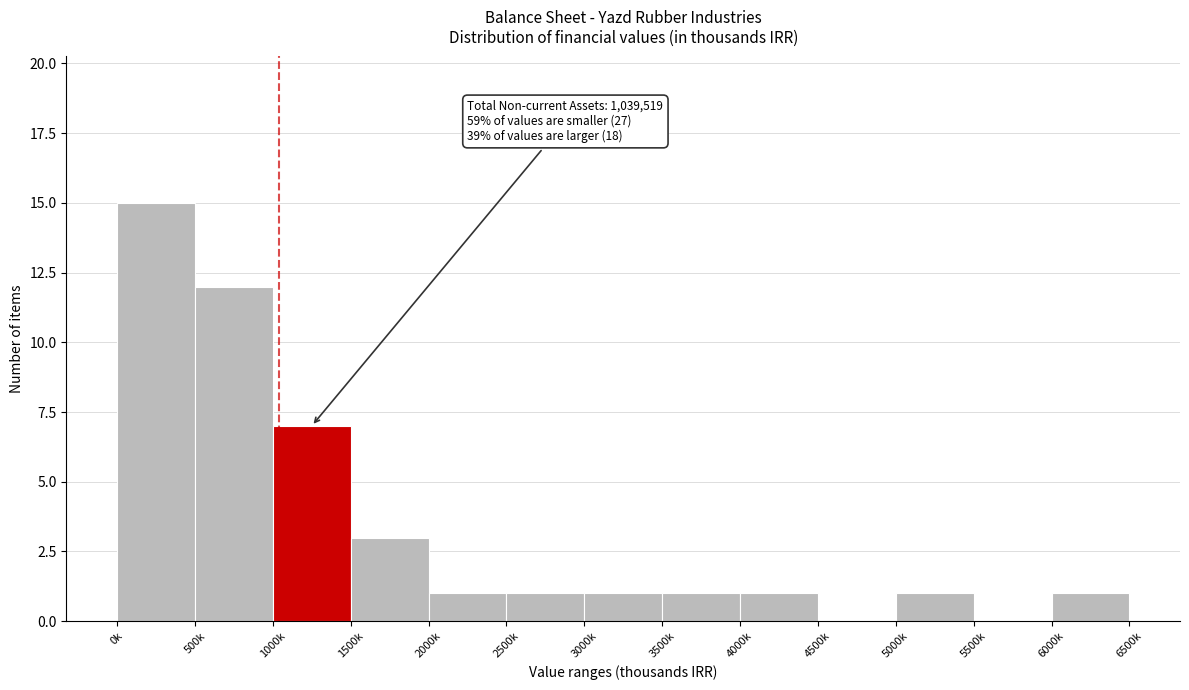

Reading right to left, transcribe all the data shown in this chart.

6000k=1	5500k=0	5000k=1	4500k=0	4000k=1	3500k=1	3000k=1	2500k=1	2000k=1	1500k=3	1000k=7	500k=12	0k=15